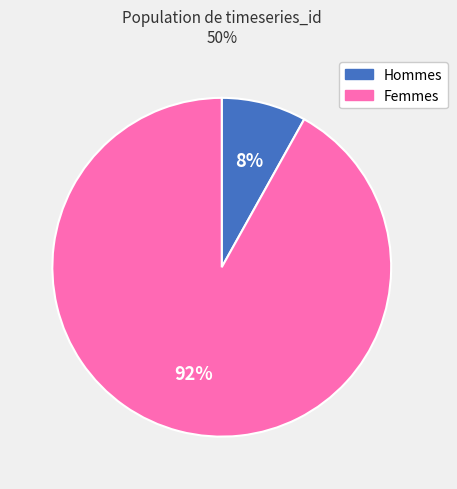

To the nearest percent, what is the difference between the largest and smallest slice percentages?

84%